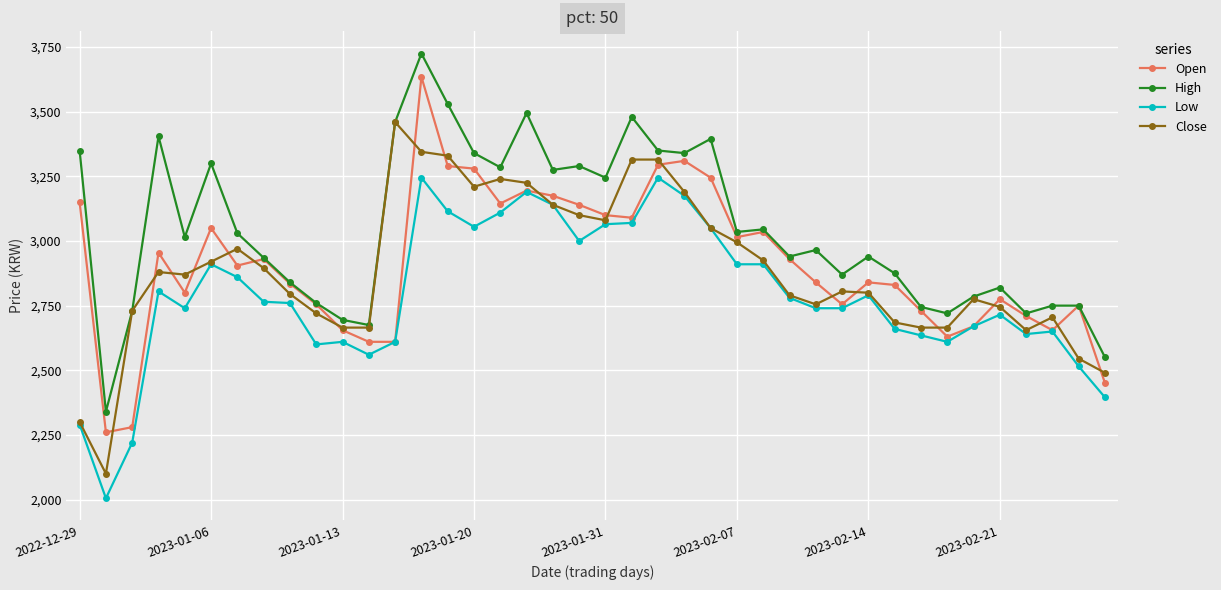

True or false: Open has more than 1 interior local peaks.

True